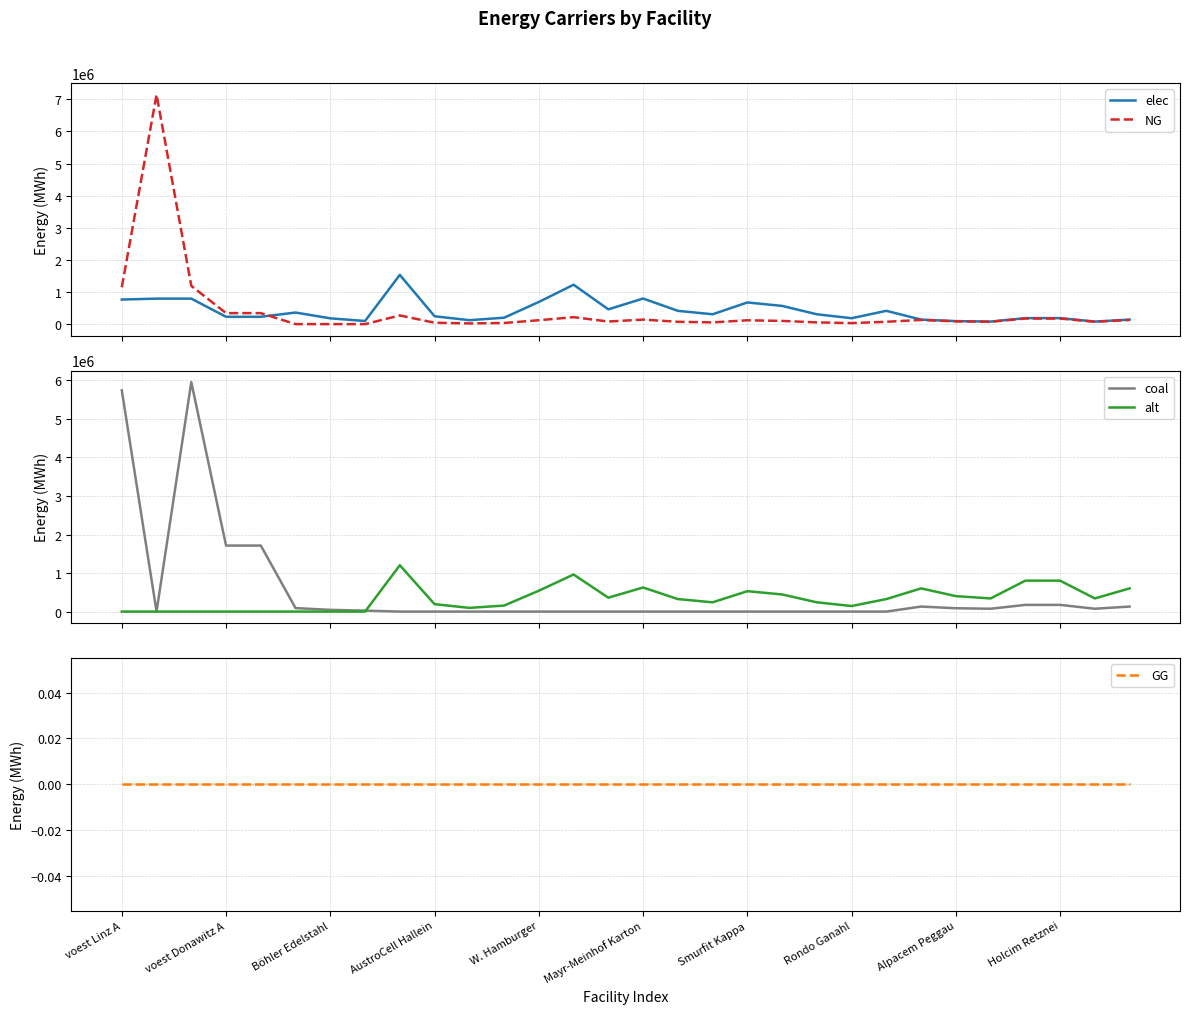

What is the sum of the alt values at voest Donawitz A and 26?

802666.7